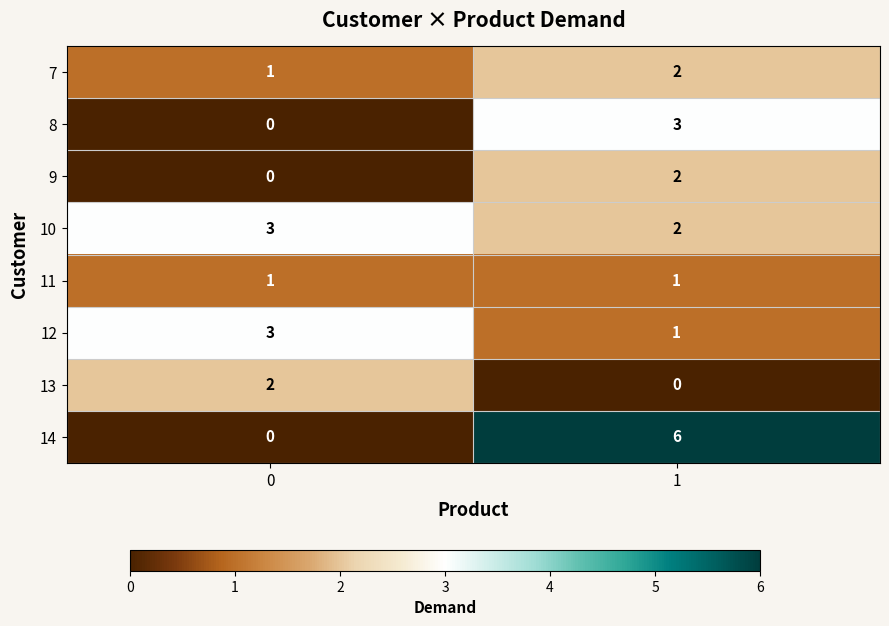

Reading right to left, extract all data points from this chart.

7: 2	1
8: 3	0
9: 2	0
10: 2	3
11: 1	1
12: 1	3
13: 0	2
14: 6	0